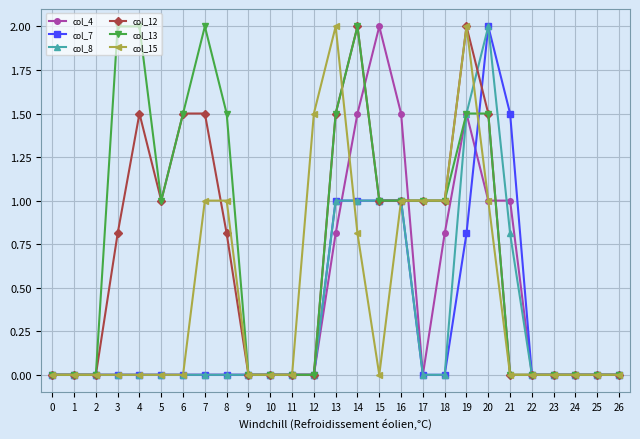

How many categories are shown in the chart?

27